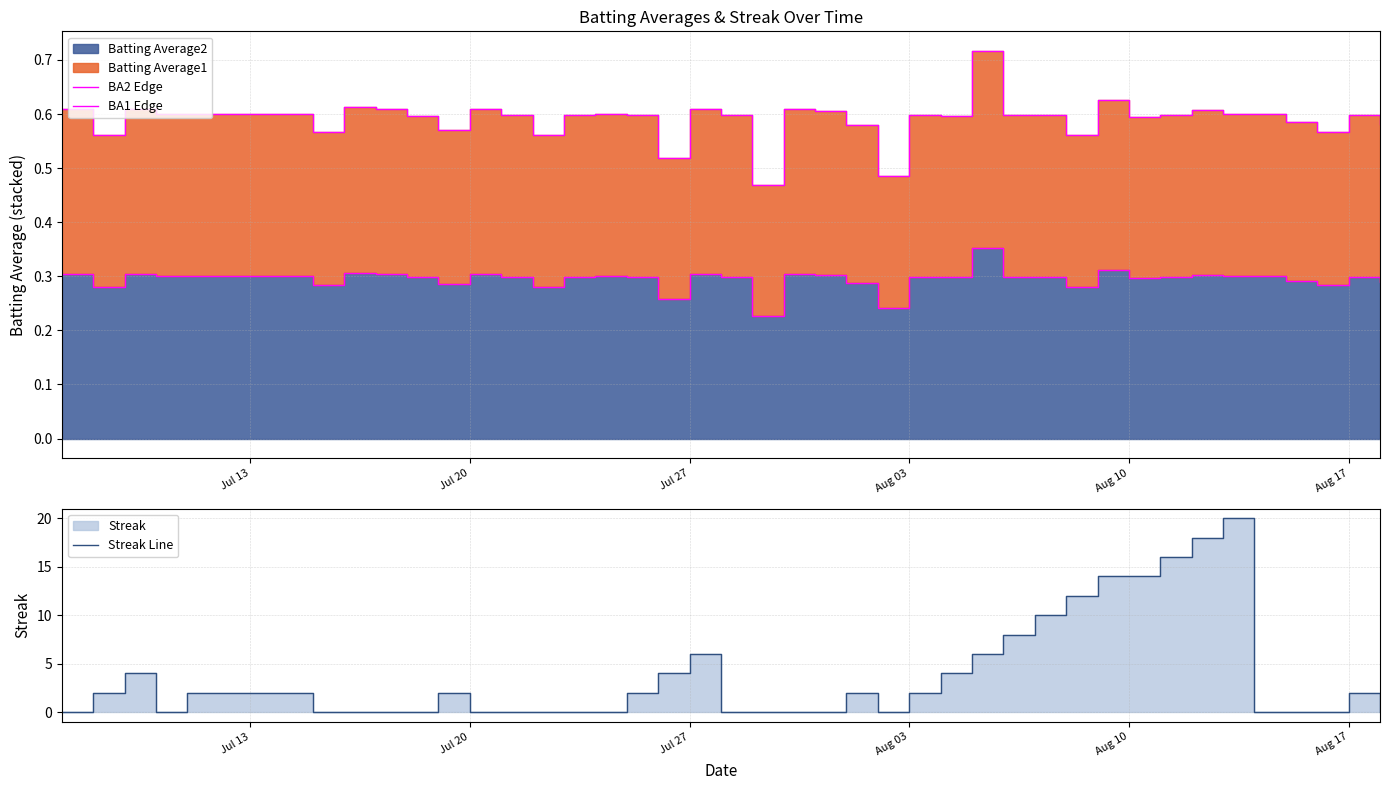

How many data points does each series have?

40